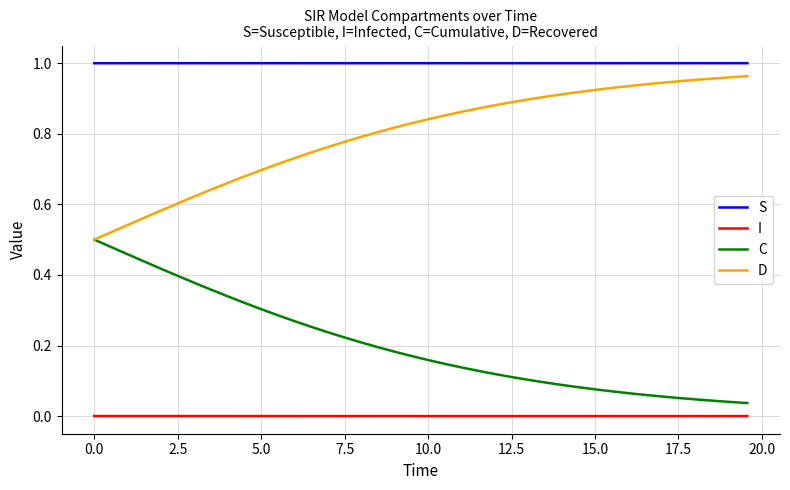

Does the chart have visible grid lines?

Yes